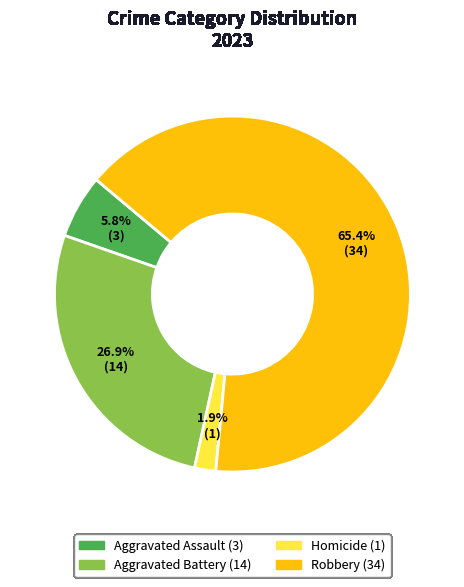

Is there any slice that represents more than half of the pie?

Yes